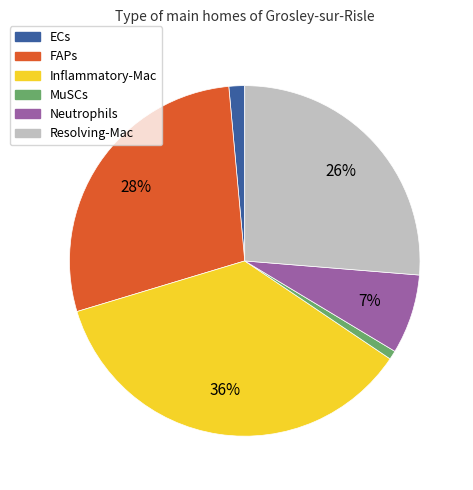

Is it true that Resolving-Mac is 41% of the pie?

False